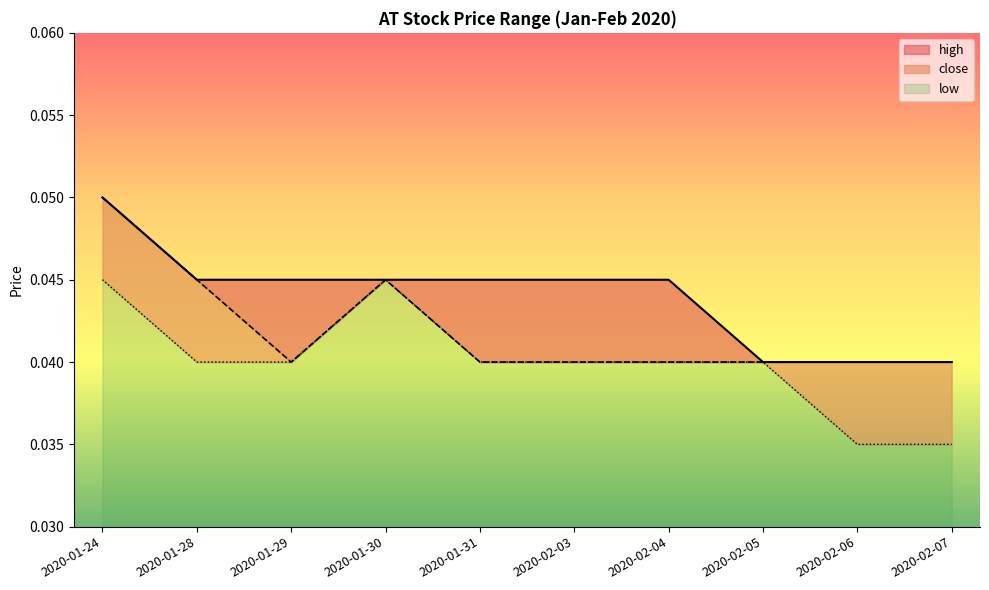

Which series has the largest total across all categories?

high